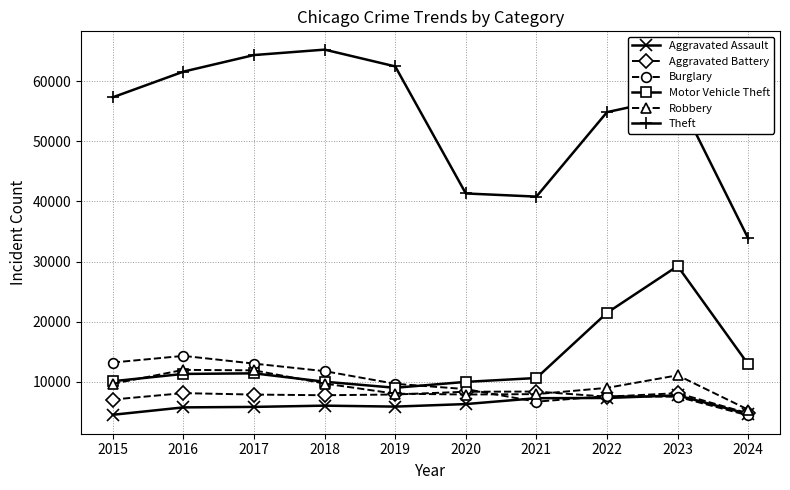

What are all the series names shown in the legend?

Aggravated Assault, Aggravated Battery, Burglary, Motor Vehicle Theft, Robbery, Theft